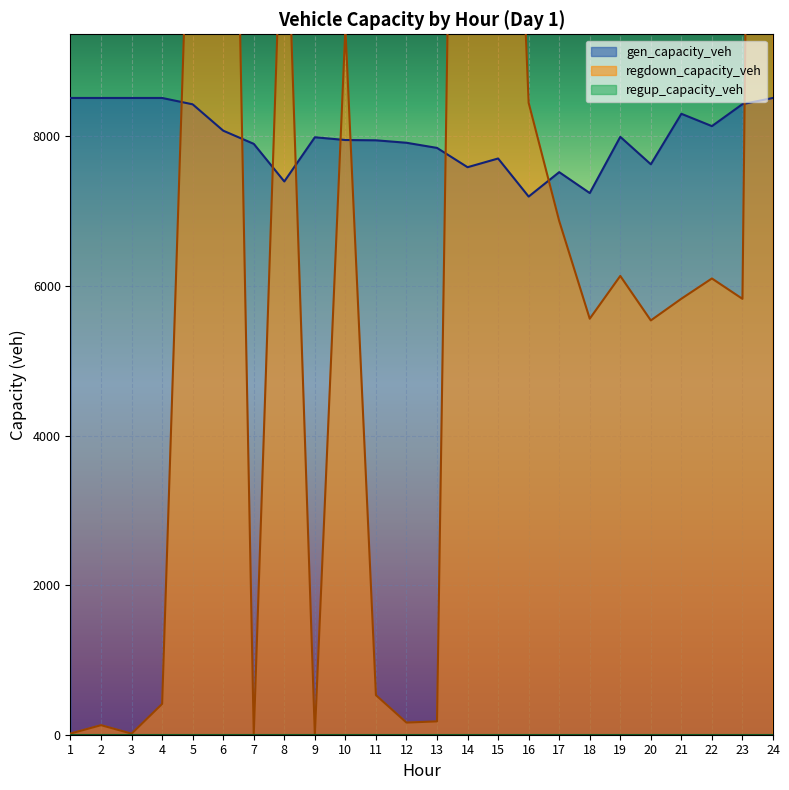

At which label does regdown_capacity_veh first exceed 5829?

5